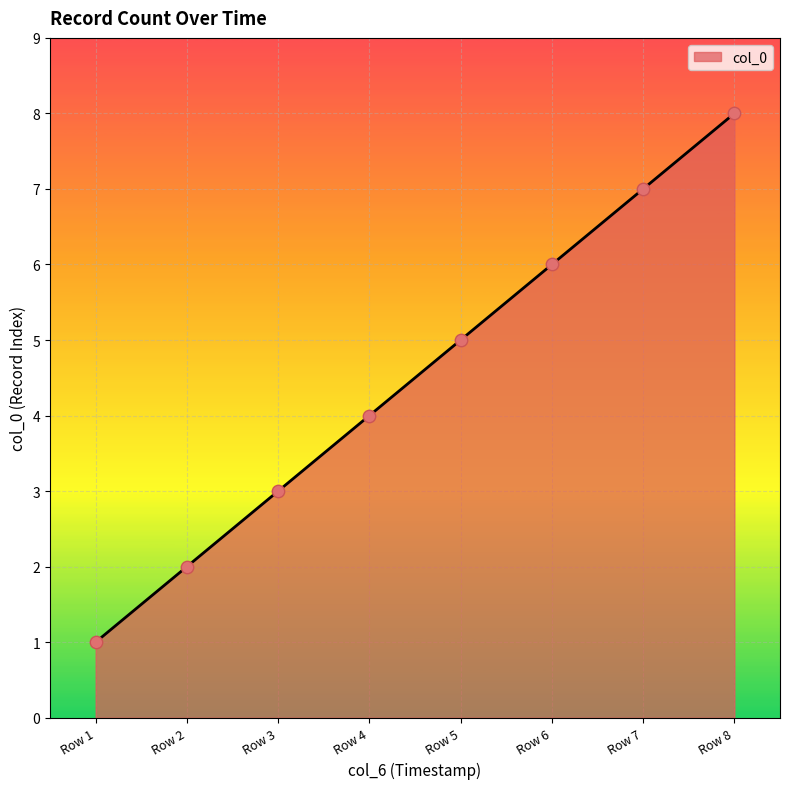

What is the change in value from Row 2 to Row 7?

+5